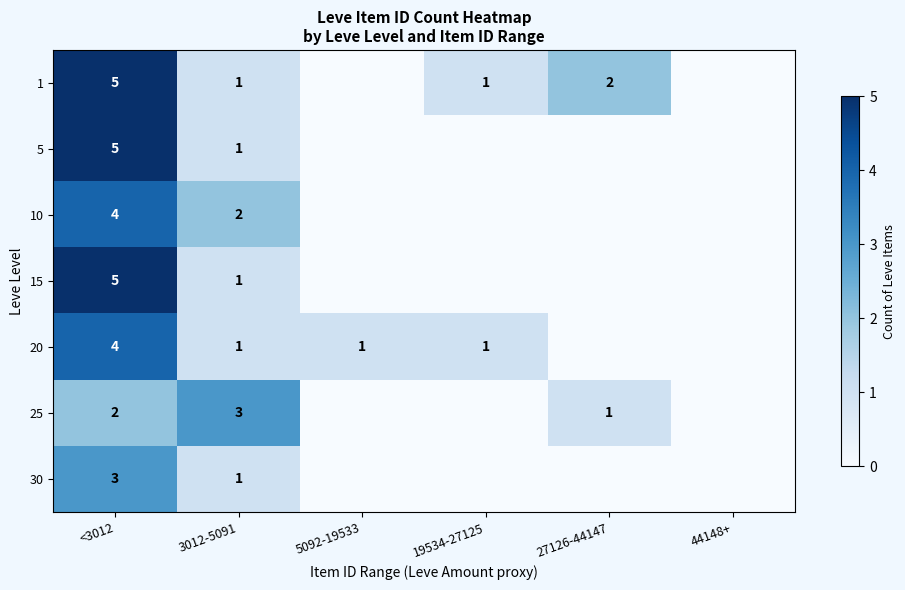

What is the sum of the 1 values at 19534-27125 and 27126-44147?

3